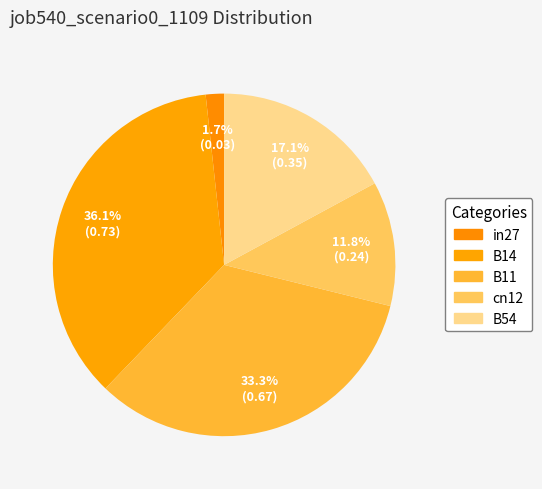

To the nearest percent, what is the average slice percentage?

20%